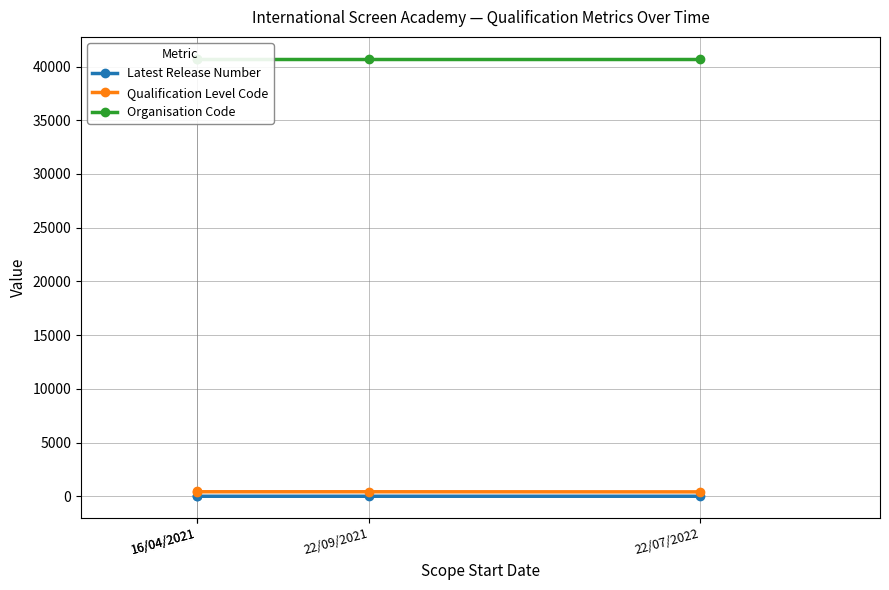

What is the sum of all Organisation Code values?

162900